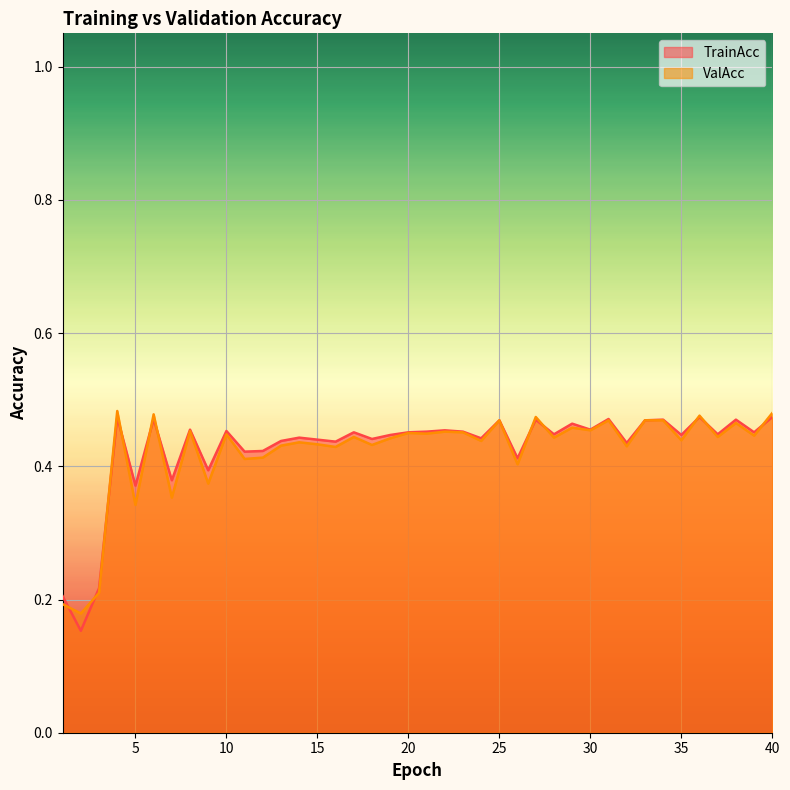

Reading left to right, list all the values displayed in this chart.

TrainAcc: 1=0.2	2=0.2	3=0.2	4=0.5	5=0.4	6=0.5	7=0.4	8=0.5	9=0.4	10=0.5	11=0.4	12=0.4	13=0.4	14=0.4	15=0.4	16=0.4	17=0.5	18=0.4	19=0.4	20=0.5	21=0.5	22=0.5	23=0.5	24=0.4	25=0.5	26=0.4	27=0.5	28=0.4	29=0.5	30=0.5	31=0.5	32=0.4	33=0.5	34=0.5	35=0.4	36=0.5	37=0.4	38=0.5	39=0.5	40=0.5
ValAcc: 1=0.2	2=0.2	3=0.2	4=0.5	5=0.3	6=0.5	7=0.4	8=0.5	9=0.4	10=0.4	11=0.4	12=0.4	13=0.4	14=0.4	15=0.4	16=0.4	17=0.4	18=0.4	19=0.4	20=0.5	21=0.4	22=0.5	23=0.5	24=0.4	25=0.5	26=0.4	27=0.5	28=0.4	29=0.5	30=0.5	31=0.5	32=0.4	33=0.5	34=0.5	35=0.4	36=0.5	37=0.4	38=0.5	39=0.4	40=0.5